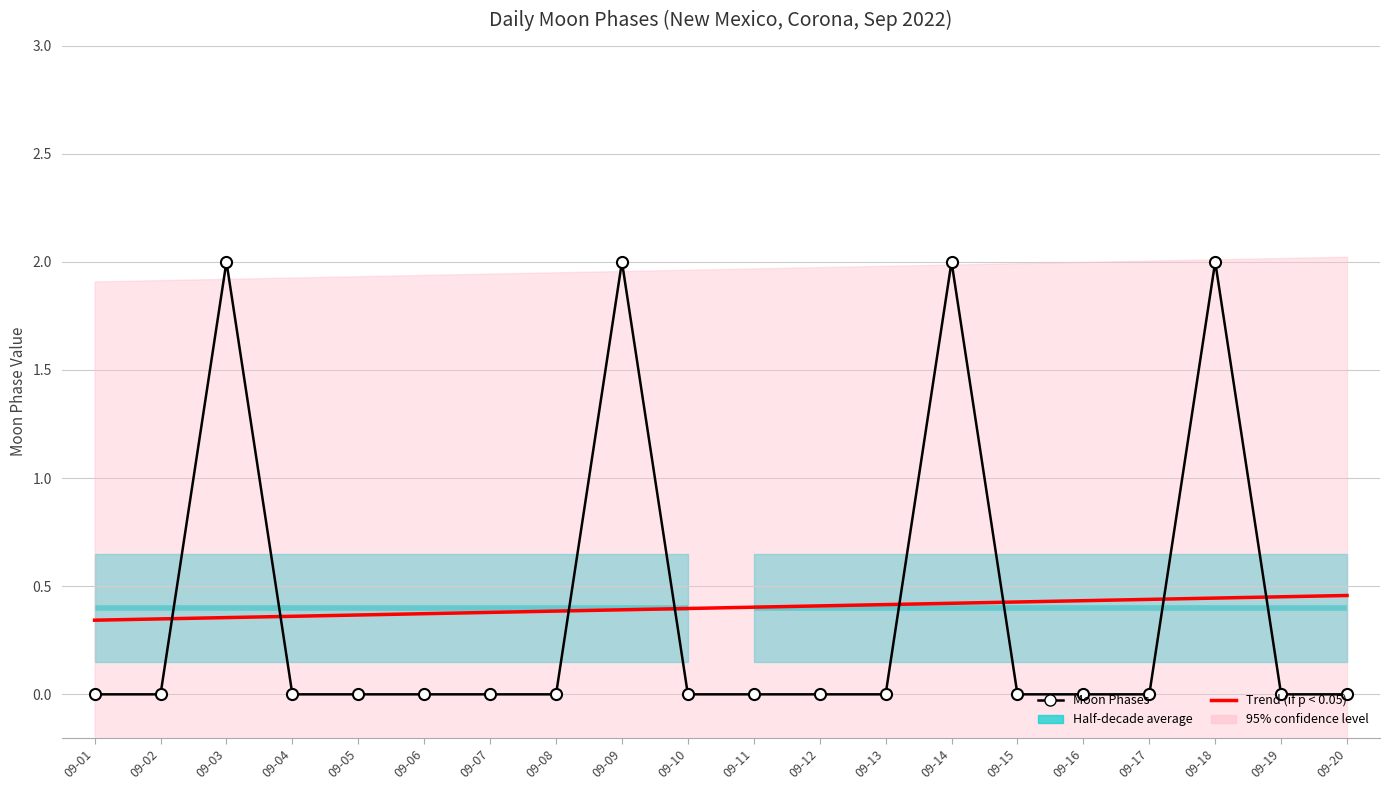

The value of Trend (if p < 0.05) at 09-09 is 0.4. True or false?

True